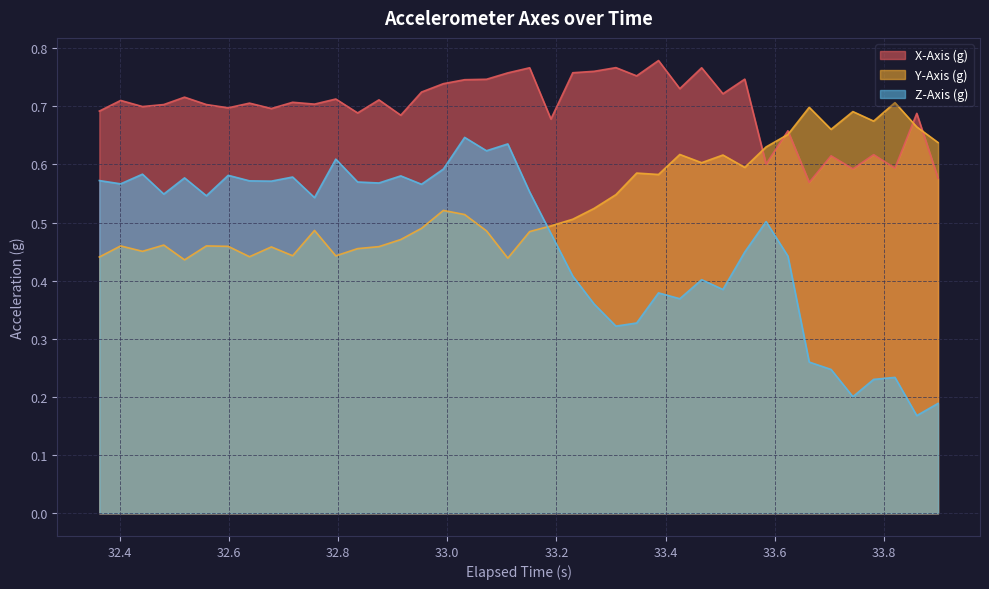

What is the difference between the second highest and second lowest values in the Y-Axis (g) series?

0.3